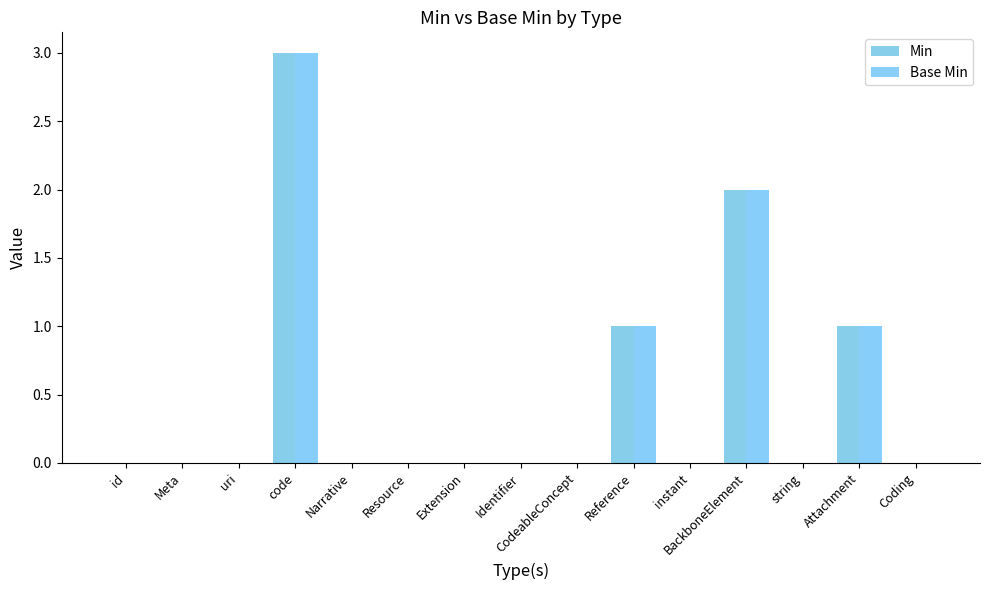

Reading left to right, extract all data points from this chart.

Min: 0	0	0	3	0	0	0	0	0	1	0	2	0	1	0
Base Min: 0	0	0	3	0	0	0	0	0	1	0	2	0	1	0